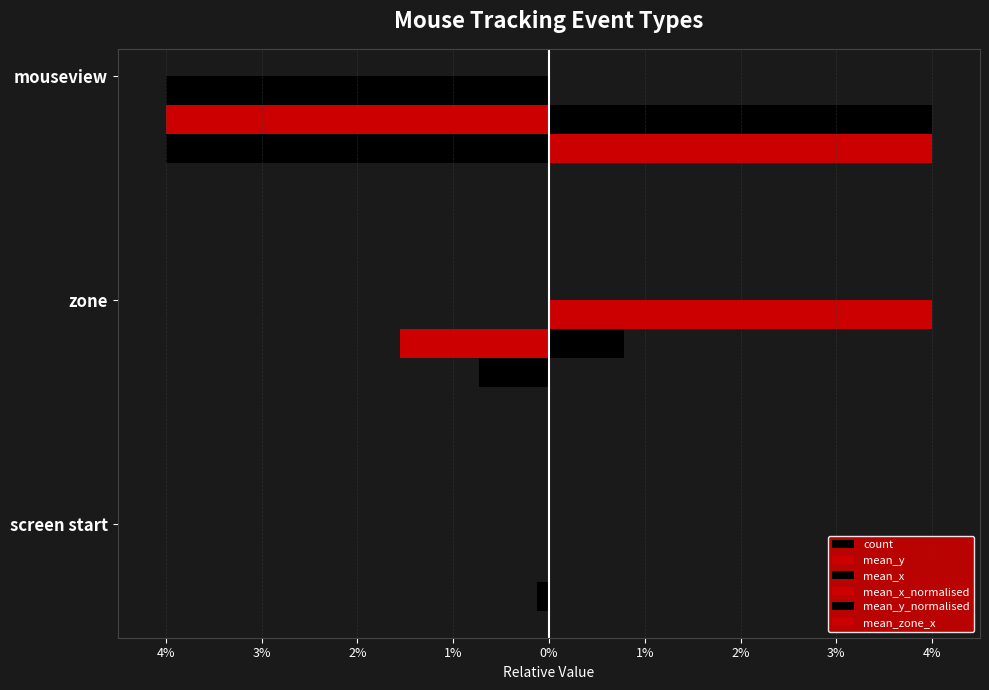

How many values in mean_y_normalised are above zero?

2